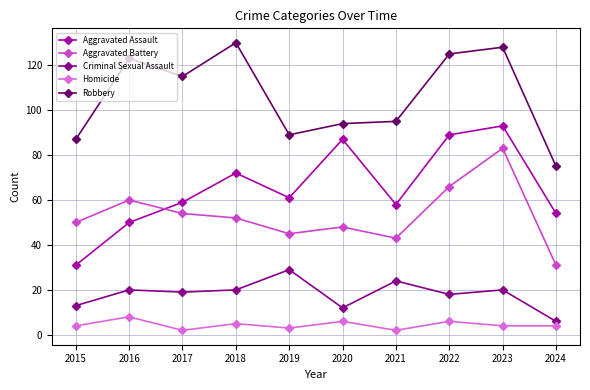

Reading left to right, transcribe all the data shown in this chart.

Aggravated Assault: 31	50	59	72	61	87	58	89	93	54
Aggravated Battery: 50	60	54	52	45	48	43	66	83	31
Criminal Sexual Assault: 13	20	19	20	29	12	24	18	20	6
Homicide: 4	8	2	5	3	6	2	6	4	4
Robbery: 87	123	115	130	89	94	95	125	128	75